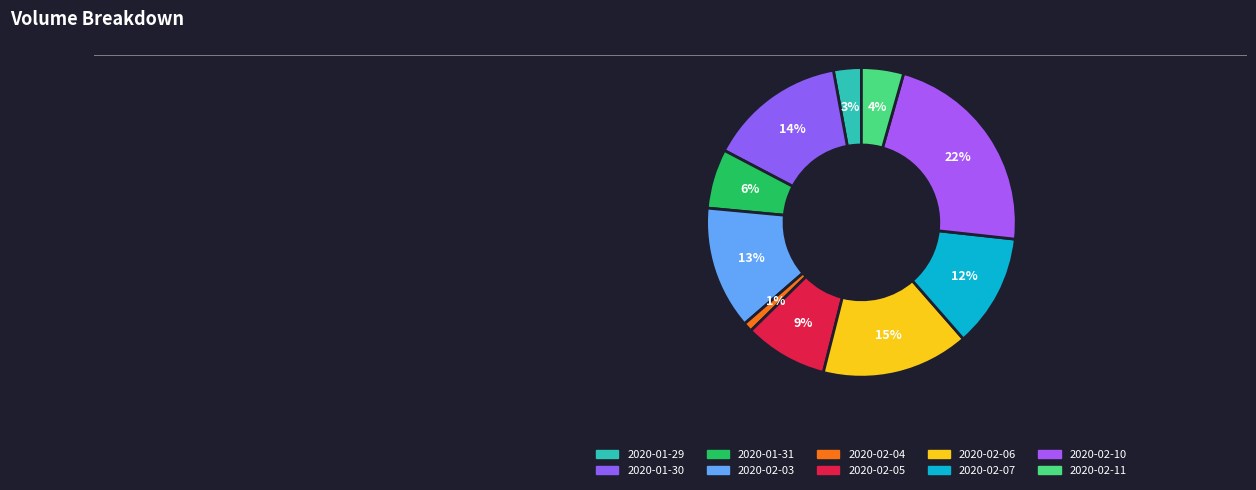

To the nearest percent, what percentage of the pie is 2020-02-04?

1%